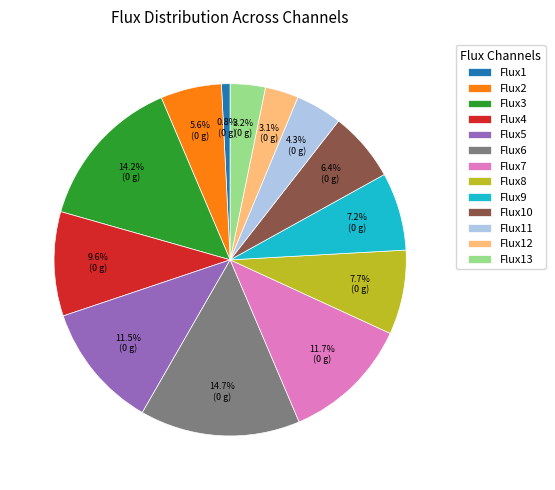

Between Flux12 and Flux3, which is larger?

Flux3